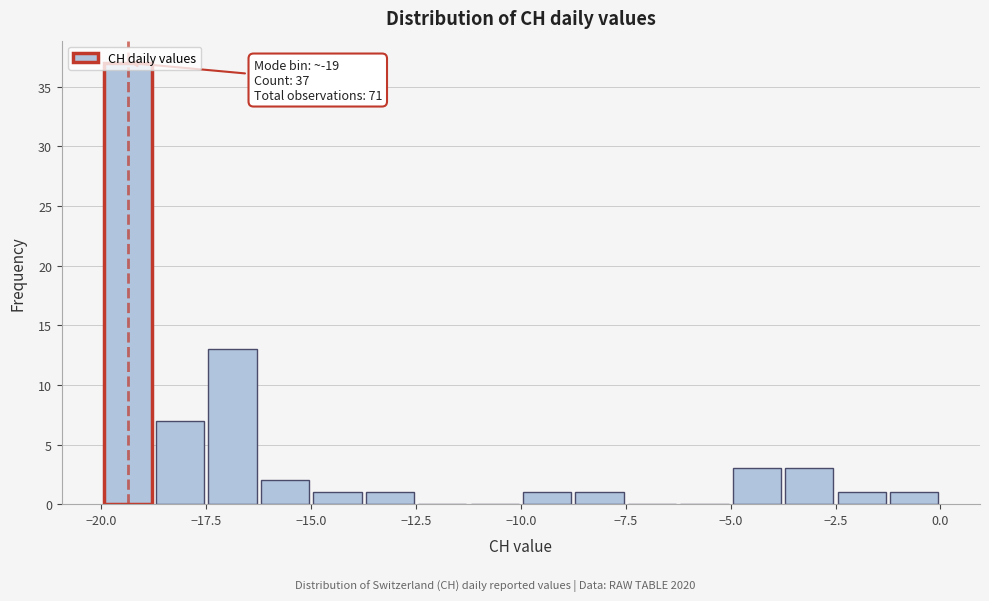

Read against the x-axis, roughly where is the centre of the tallest bar?

-19.5